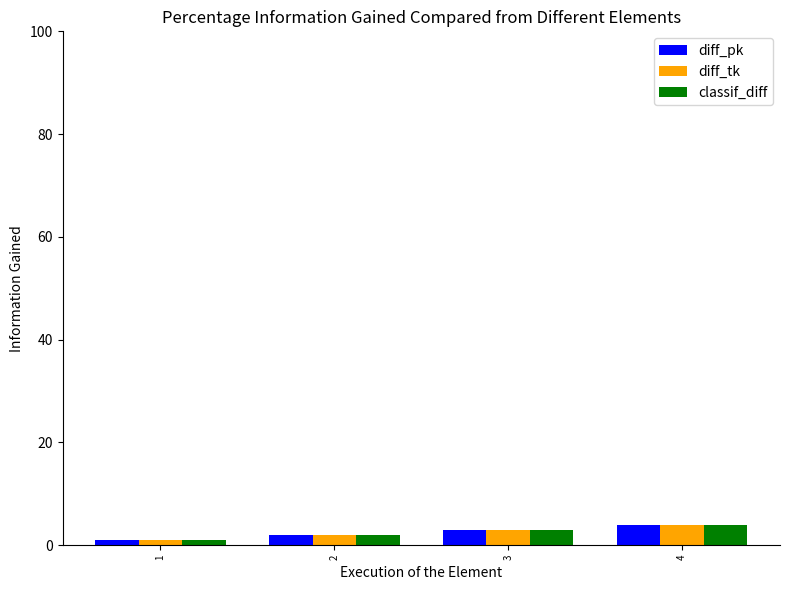

Is the value of diff_tk at 4 greater than the value of diff_pk at 2?

Yes